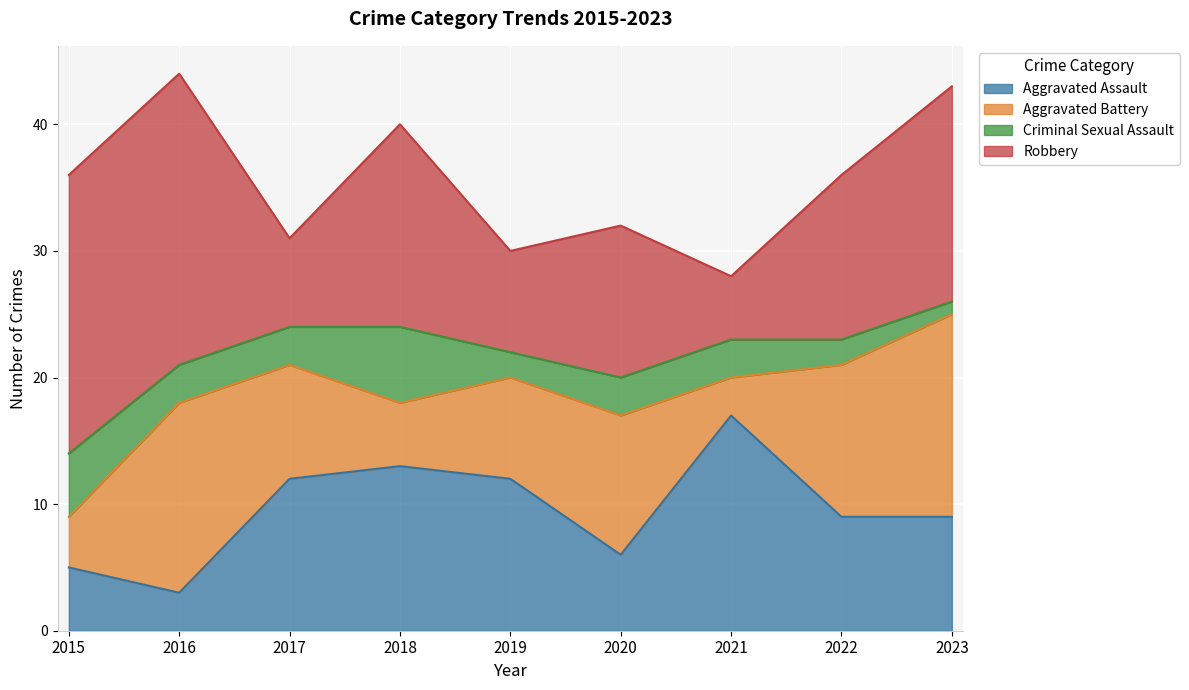

Where is Aggravated Battery nearest to the value 9?

2017